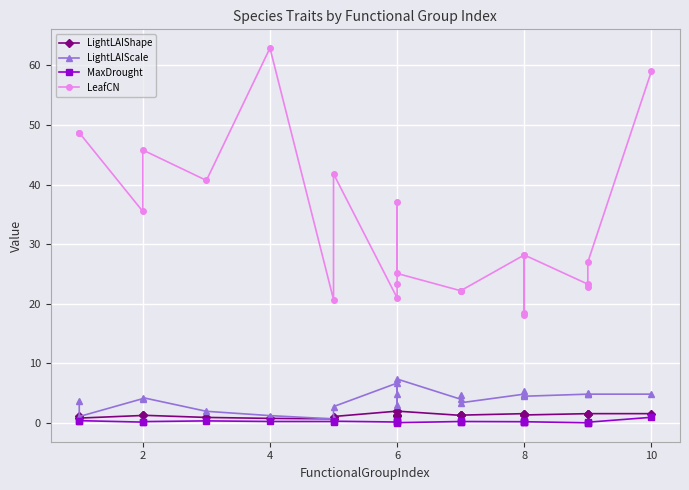

True or false: LeafCN has more than 2 points higher than both neighbors.

True